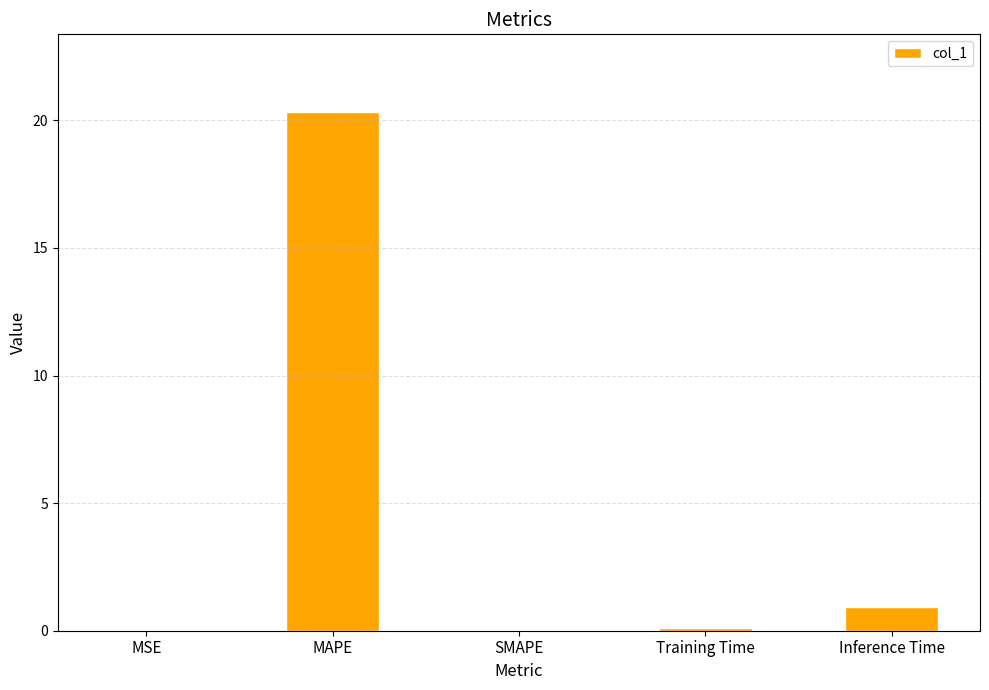

What is the sum of all values?

21.3